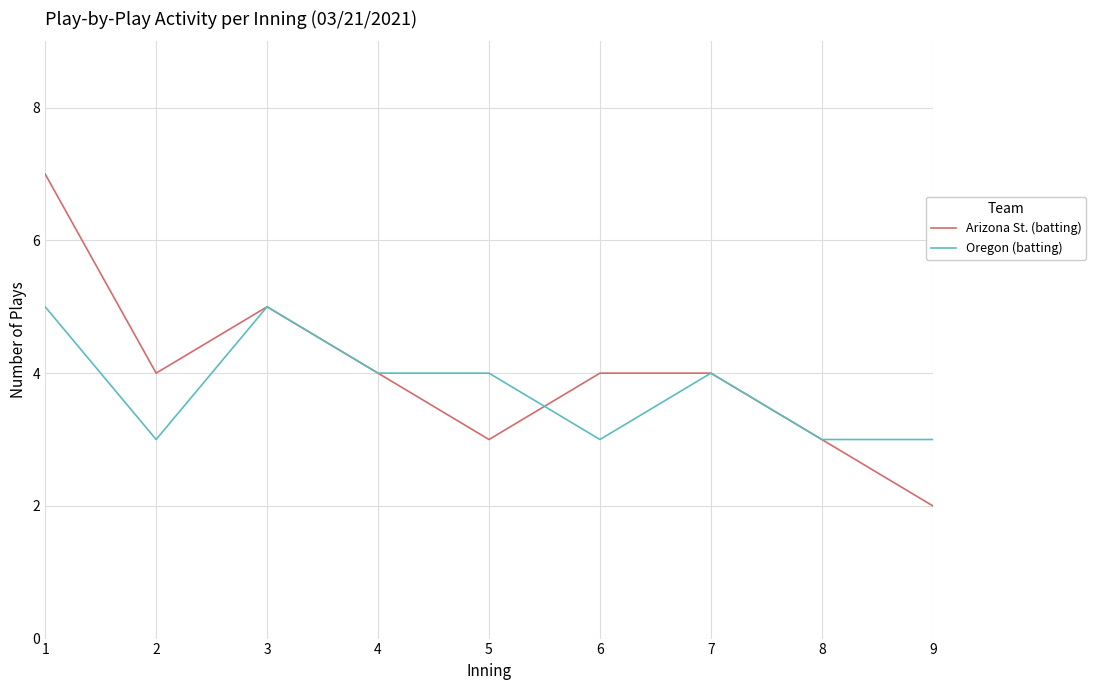

What is the sum of all Arizona St. (batting) values?

36